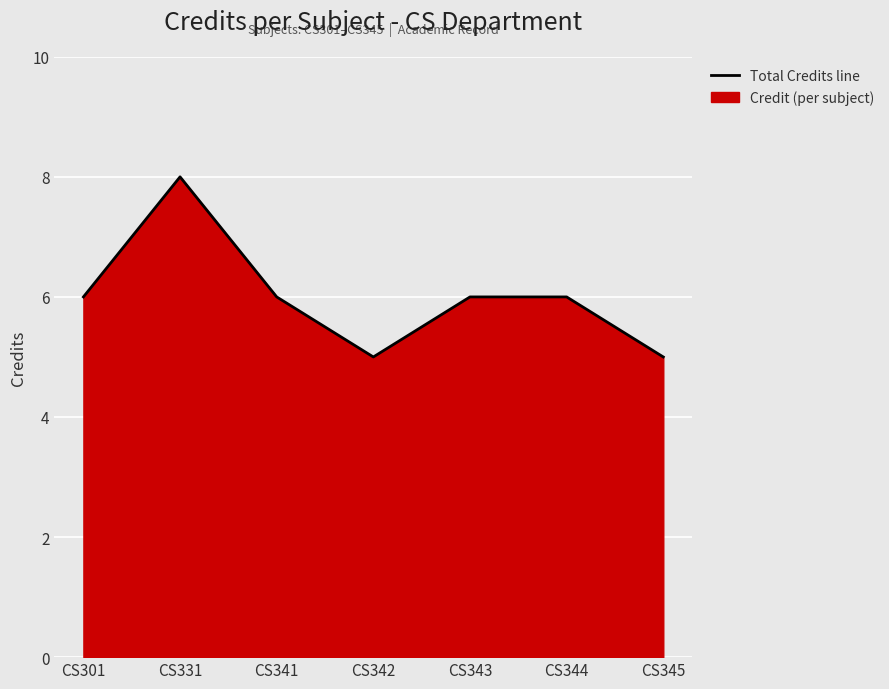

List the labels in order of value, largest first.

CS331, CS301, CS341, CS343, CS344, CS342, CS345